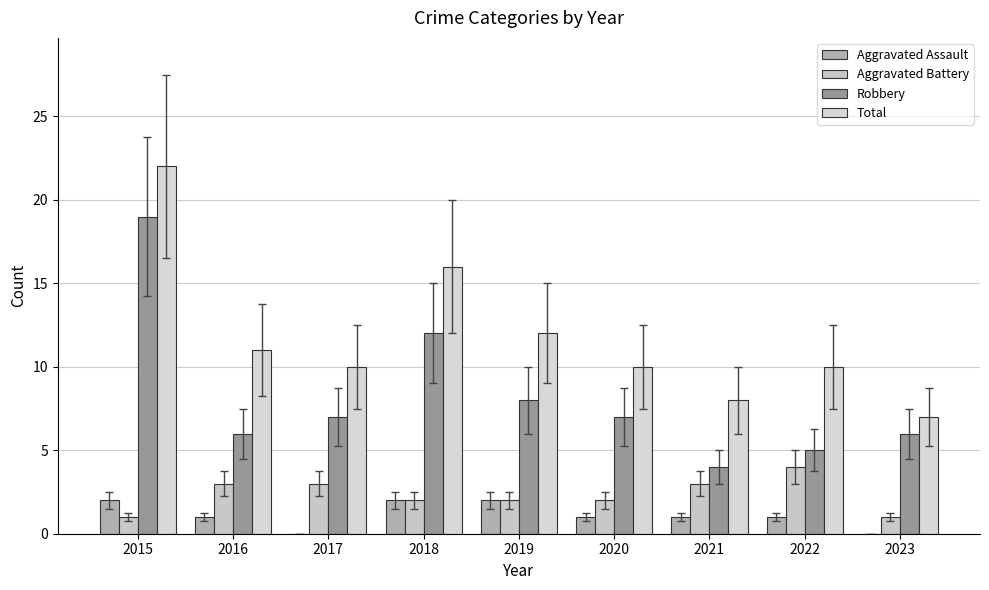

Reading right to left, list all the values displayed in this chart.

Aggravated Assault: 2023=0	2022=1	2021=1	2020=1	2019=2	2018=2	2017=0	2016=1	2015=2
Aggravated Battery: 2023=1	2022=4	2021=3	2020=2	2019=2	2018=2	2017=3	2016=3	2015=1
Robbery: 2023=6	2022=5	2021=4	2020=7	2019=8	2018=12	2017=7	2016=6	2015=19
Total: 2023=7	2022=10	2021=8	2020=10	2019=12	2018=16	2017=10	2016=11	2015=22